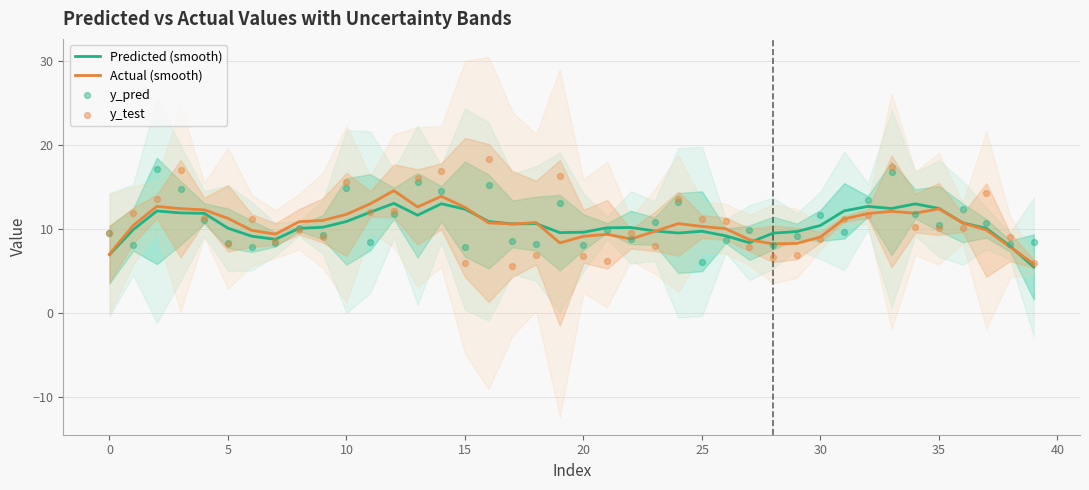

Which series has the widest spread of Y values?

y_test